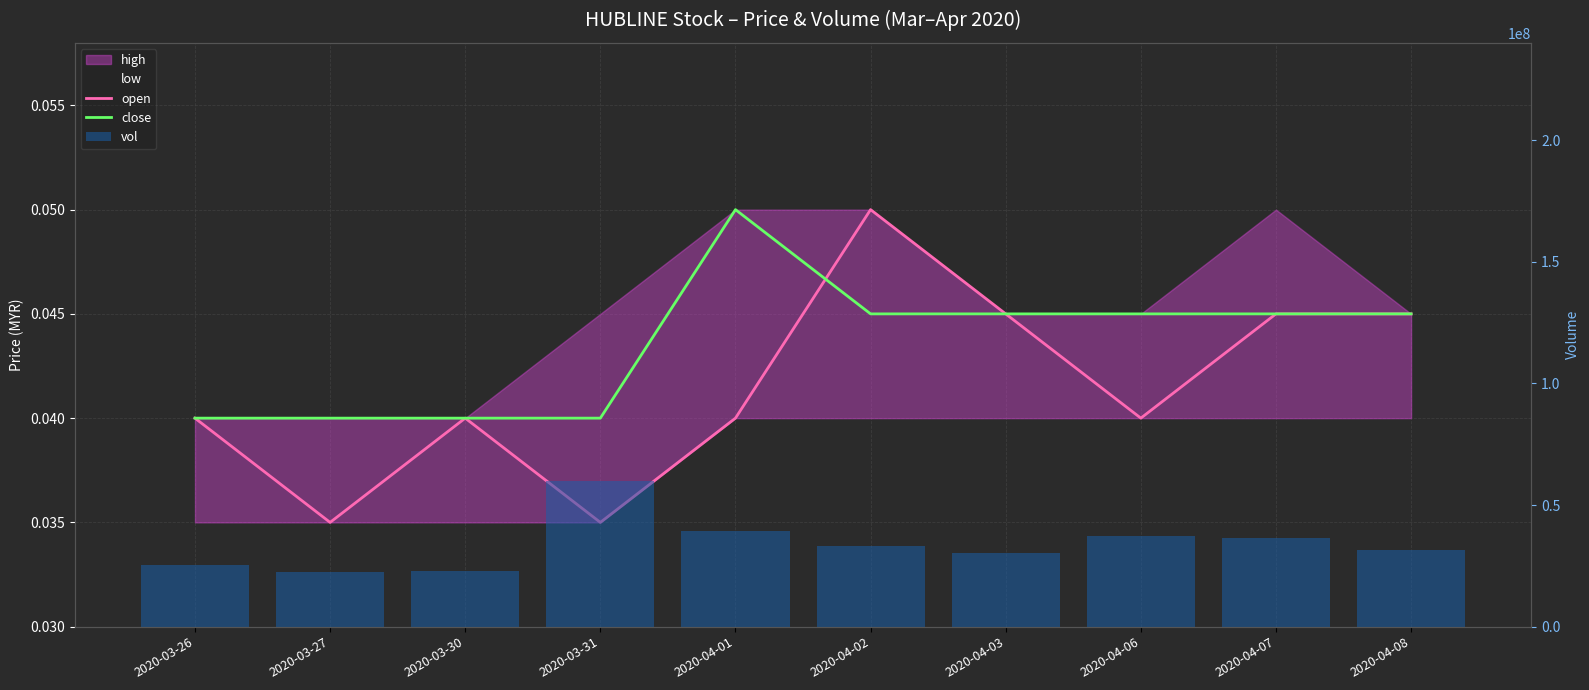

What is the total value across all series at 2020-04-03?

30415200.1